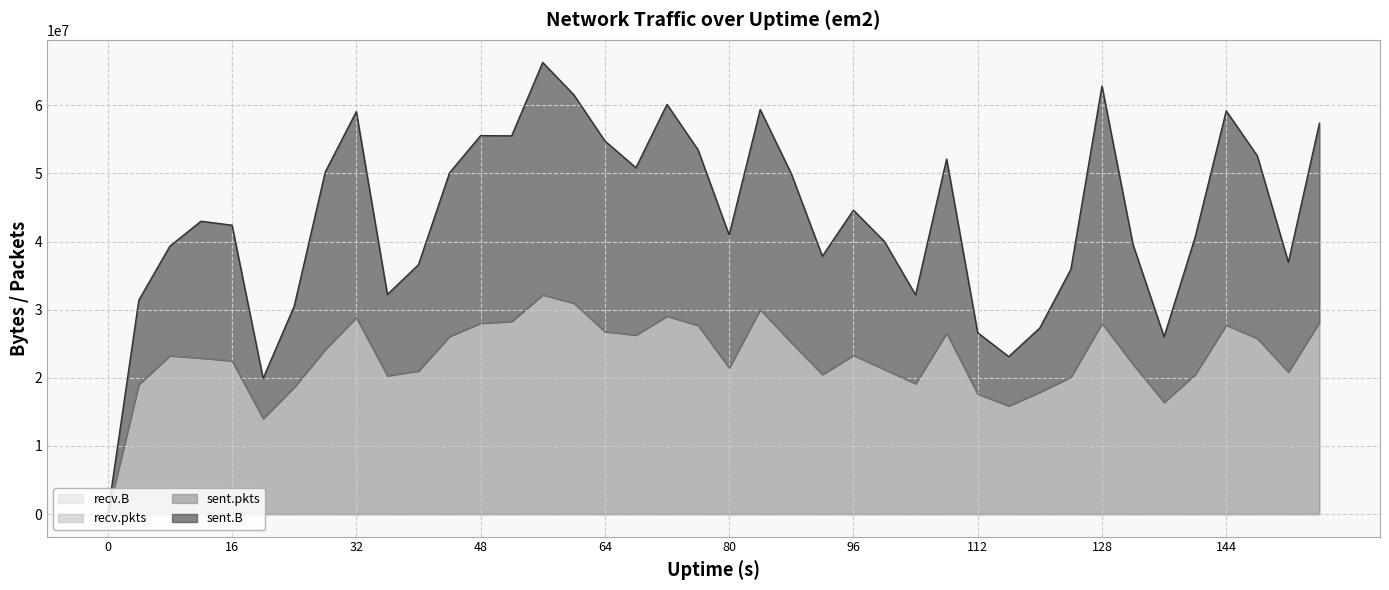

Read the sent.B value at 16.

42399316